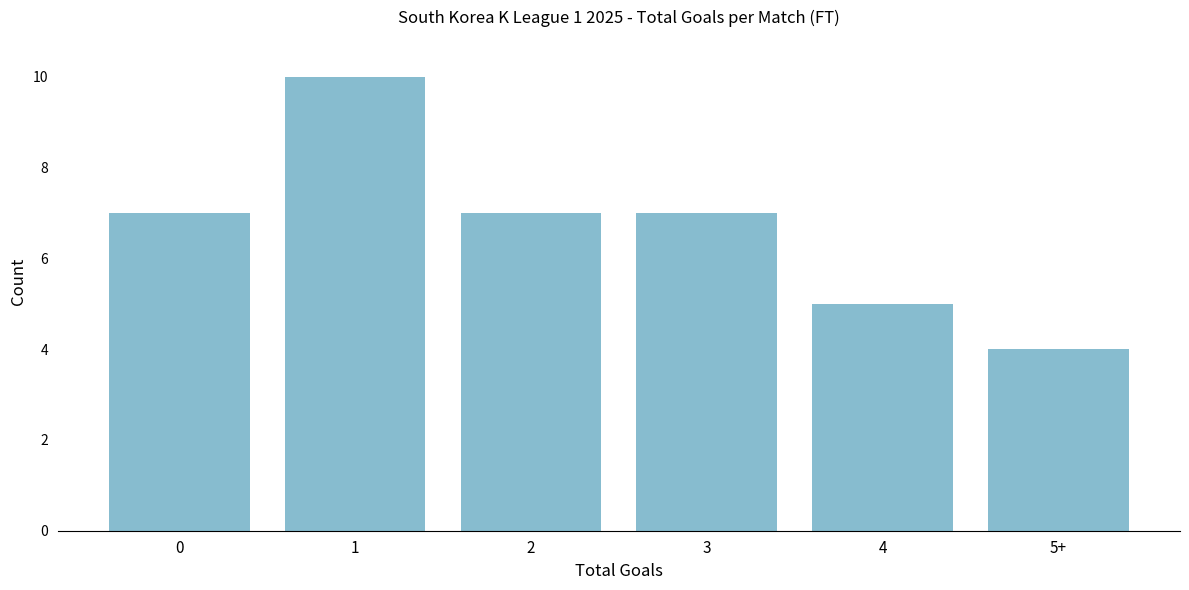

Reading left to right, extract all data points from this chart.

7	10	7	7	5	4